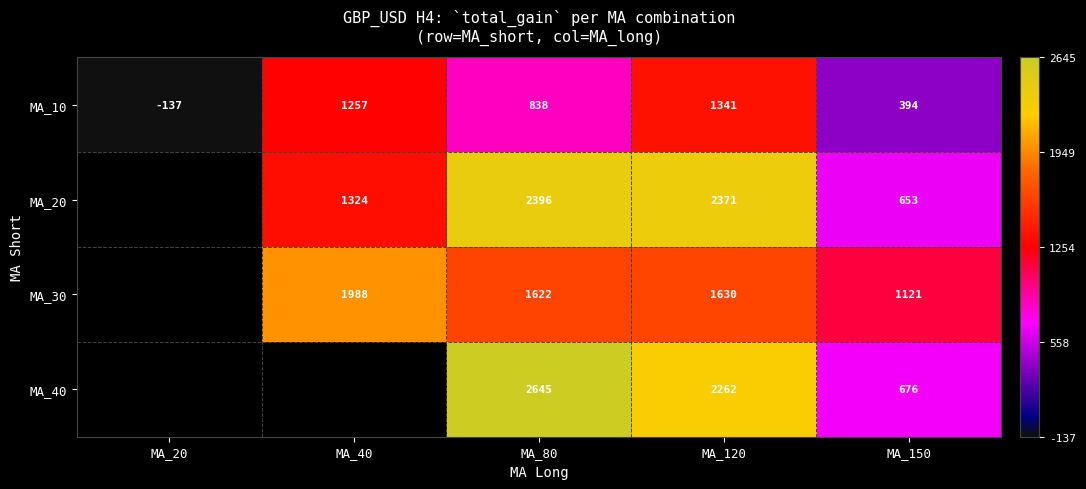

What is the difference between the highest and lowest values at MA_150?

727